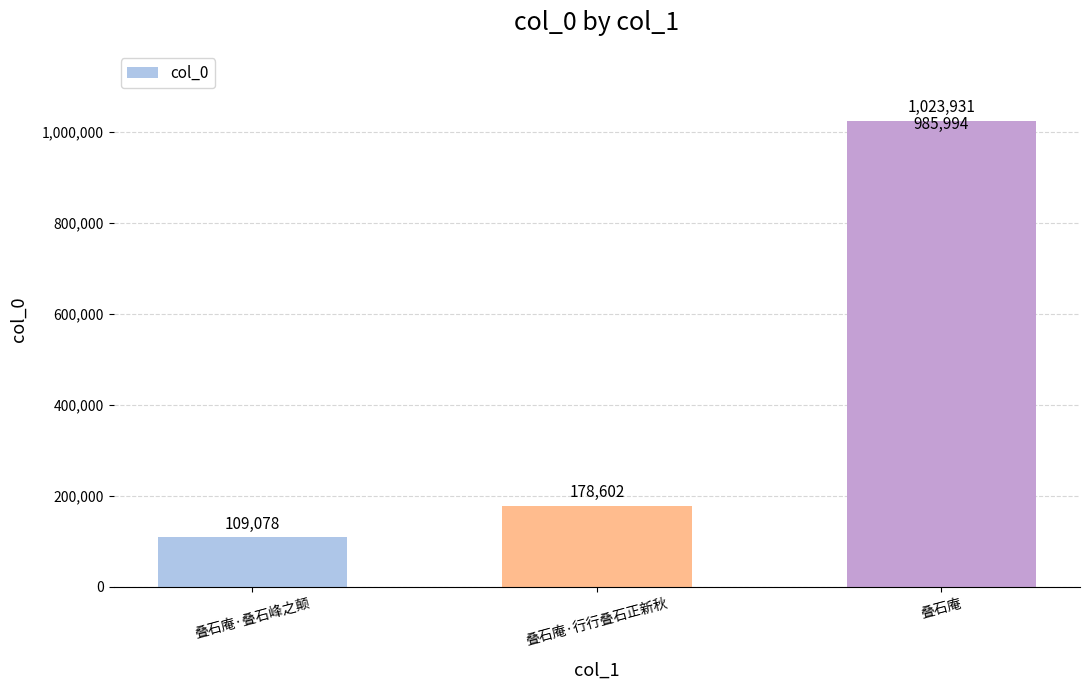

How many bars are there in total?

4